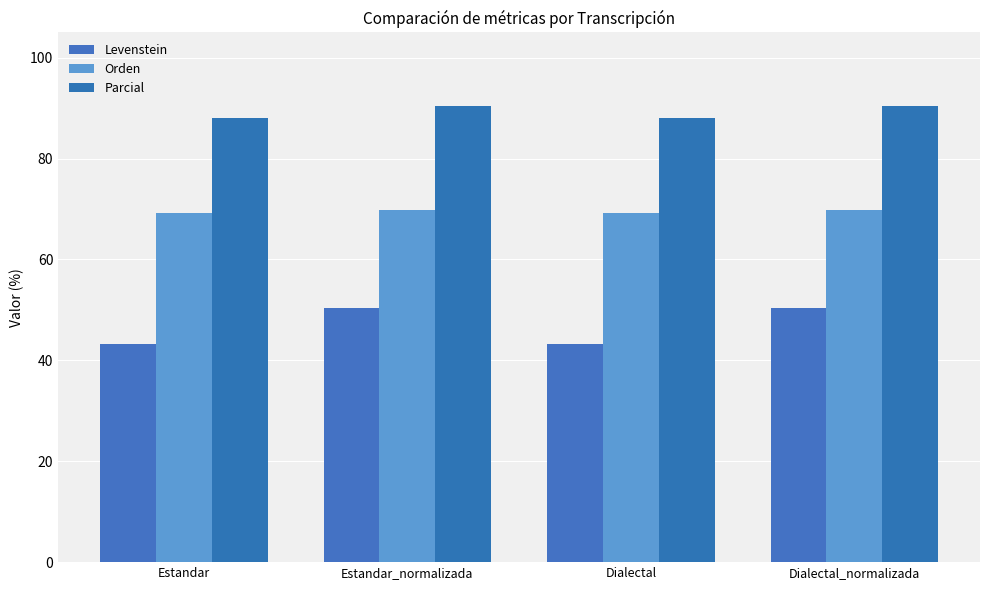

Which series has the widest spread of values?

Levenstein